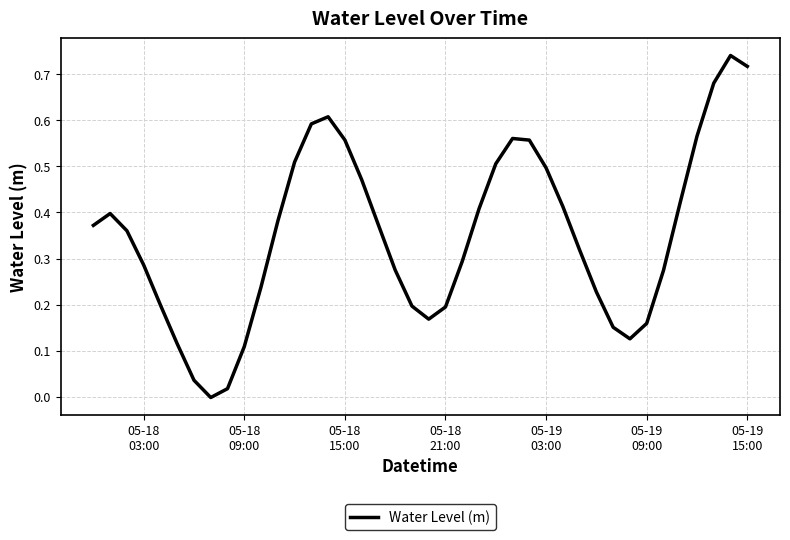

How many points are higher than both their immediate neighbors (excluding endpoints)?

4